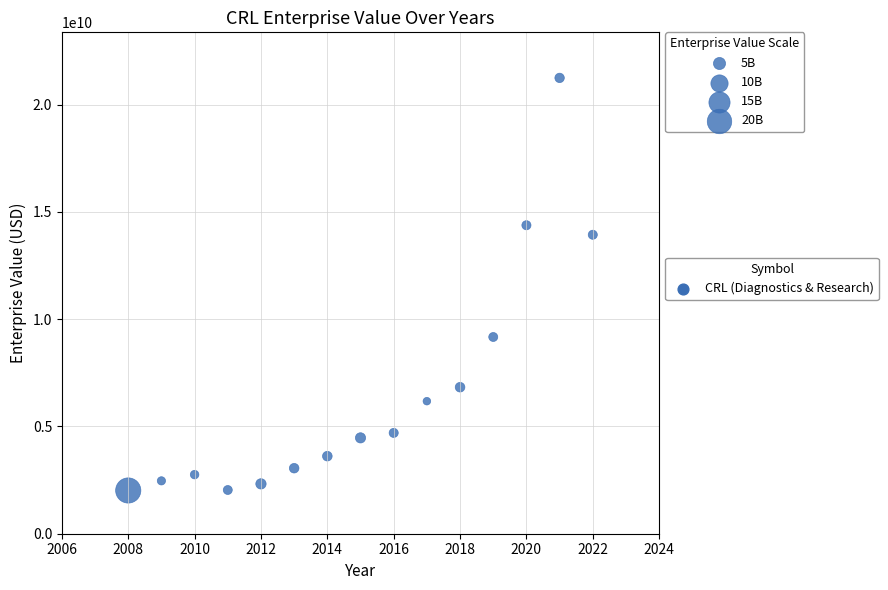

What is the range of X values (max minus min)?

14.0